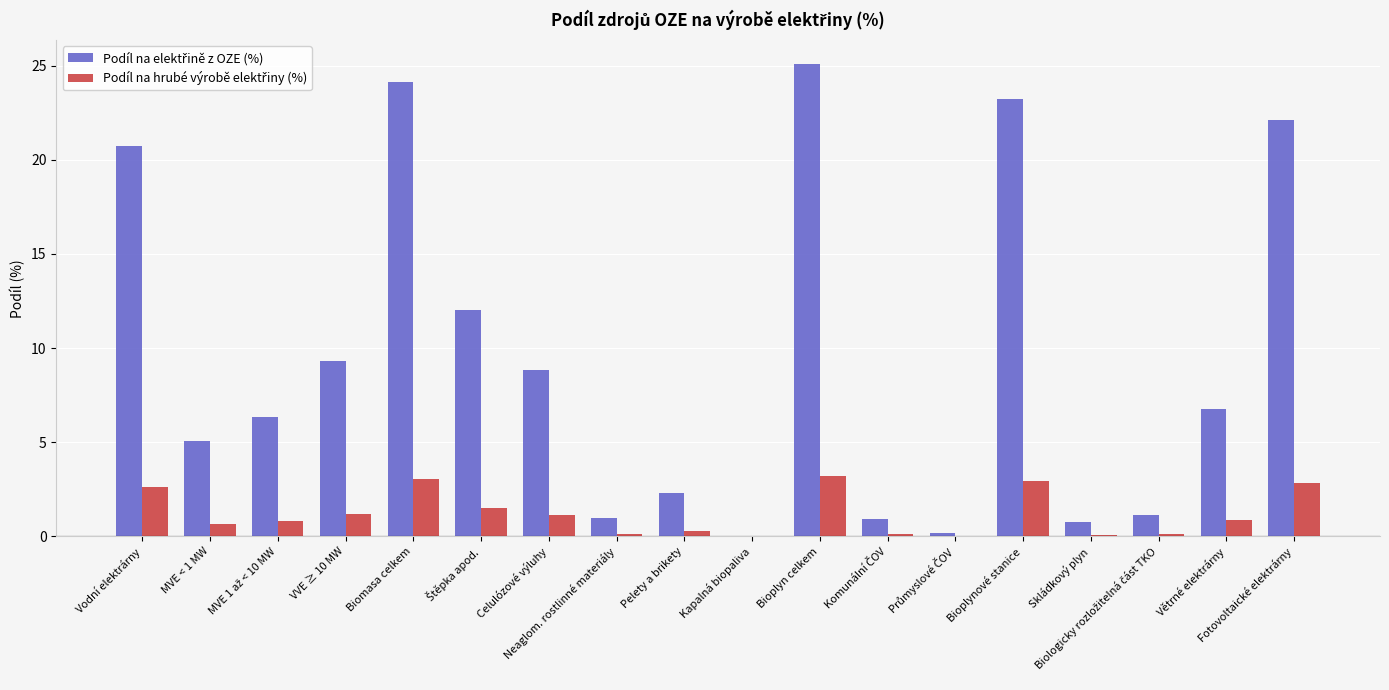

At which category is the sum across all series the highest?

Bioplyn celkem